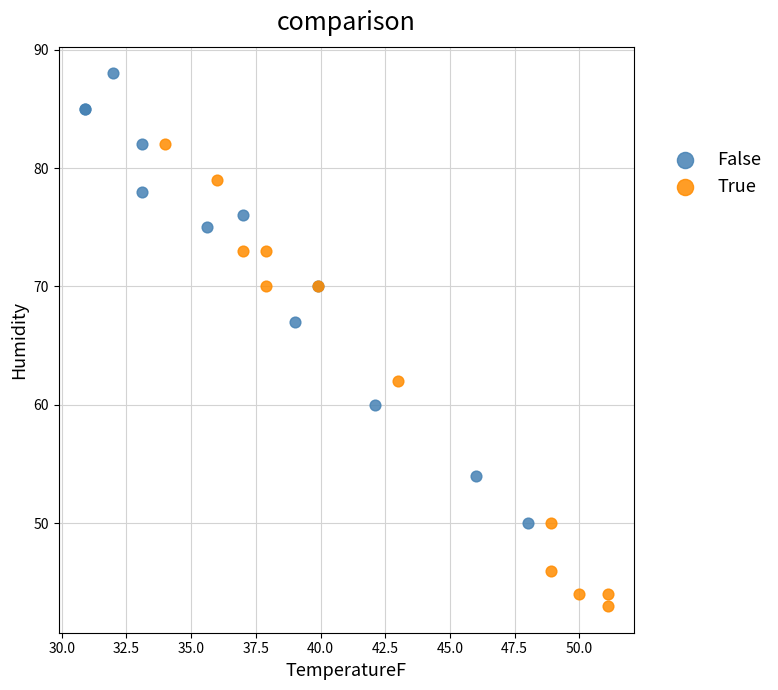

Which series contains the highest Y value?

False